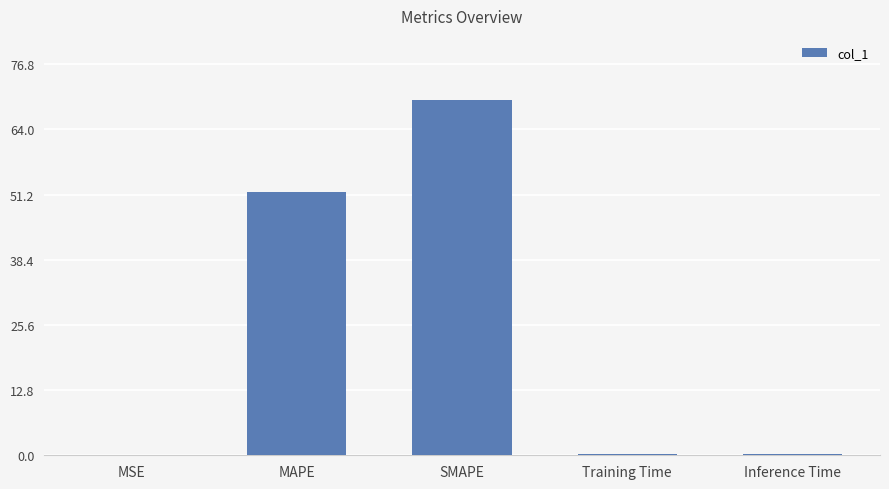

Are the bars horizontal?

No